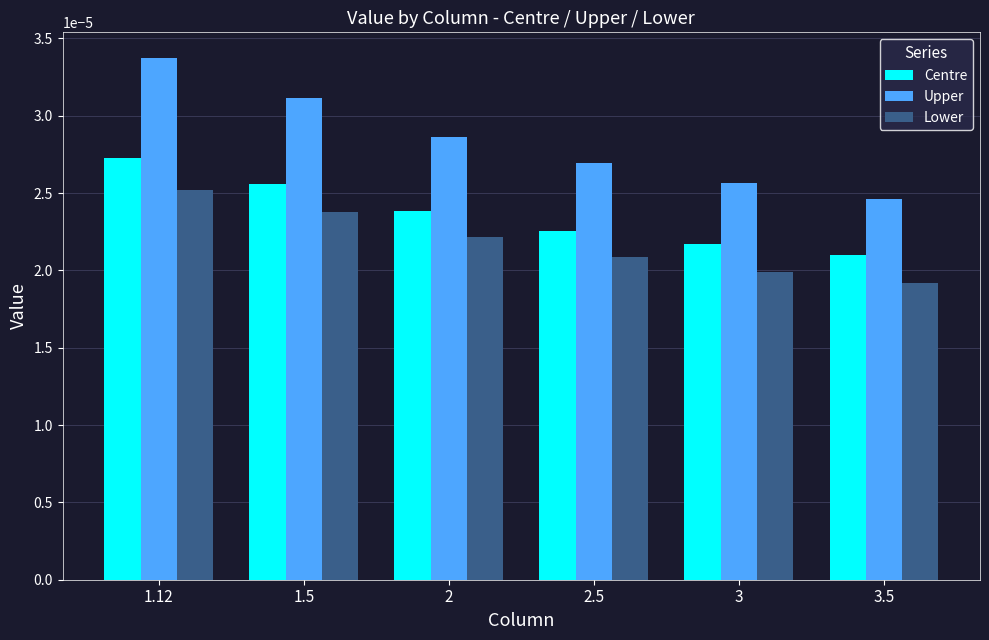

List the series in order of their overall mean, lowest first.

Lower, Centre, Upper